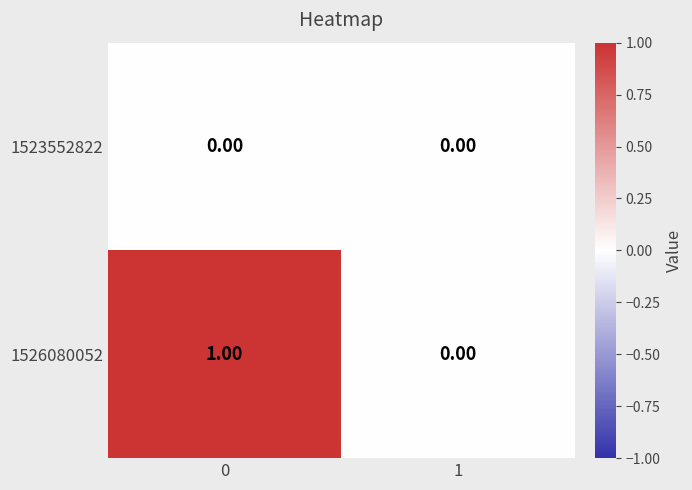

Is the value of 1526080052 at 0 greater than the value of 1523552822 at 0?

Yes